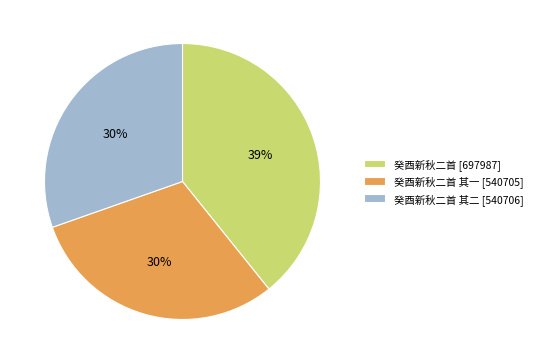

To the nearest percent, what is the difference between the largest and smallest slice percentages?

9%